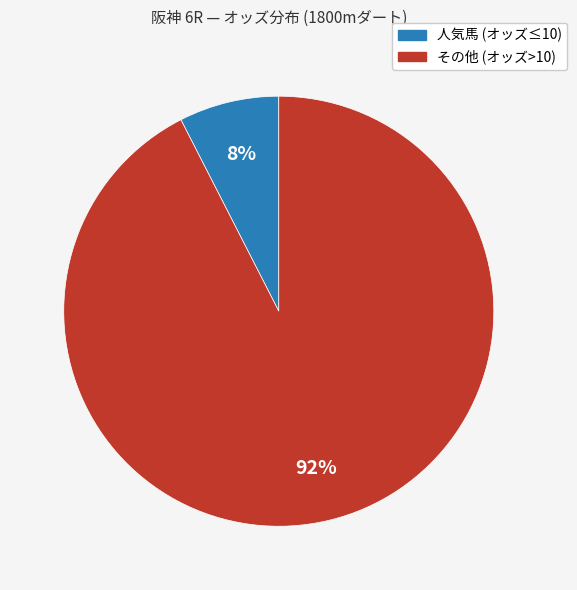

To the nearest percent, what is the average slice percentage?

50%